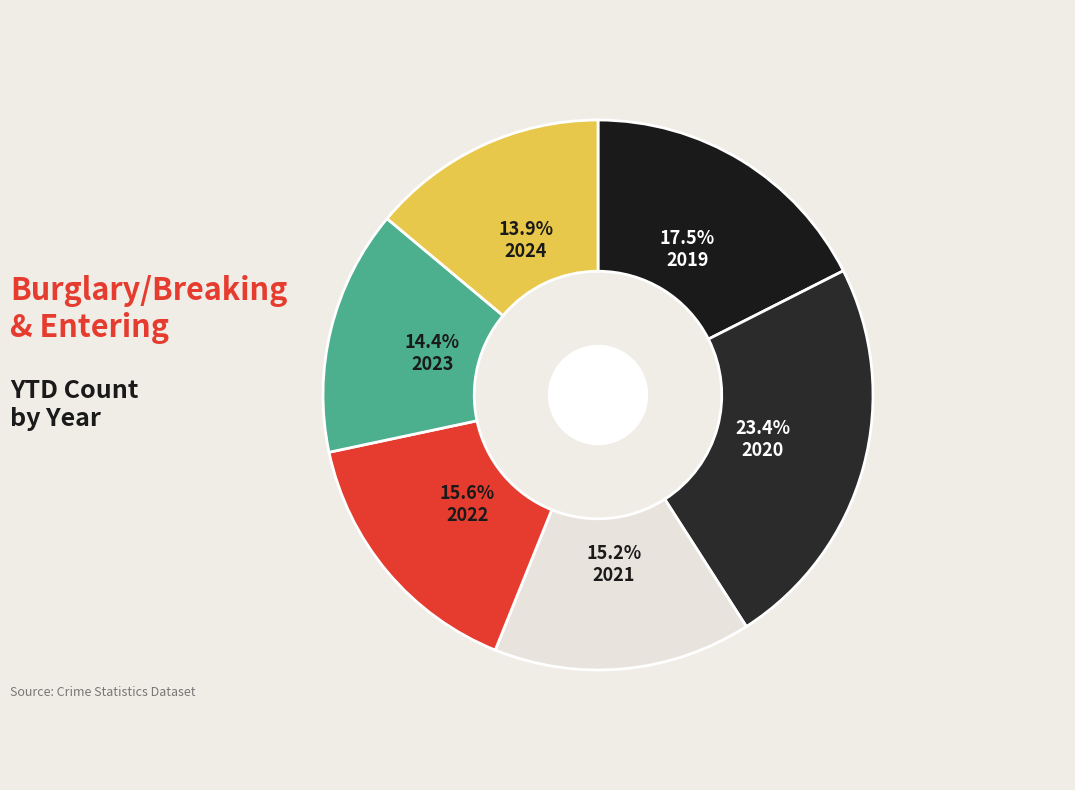

Count the number of slices in the pie.

6